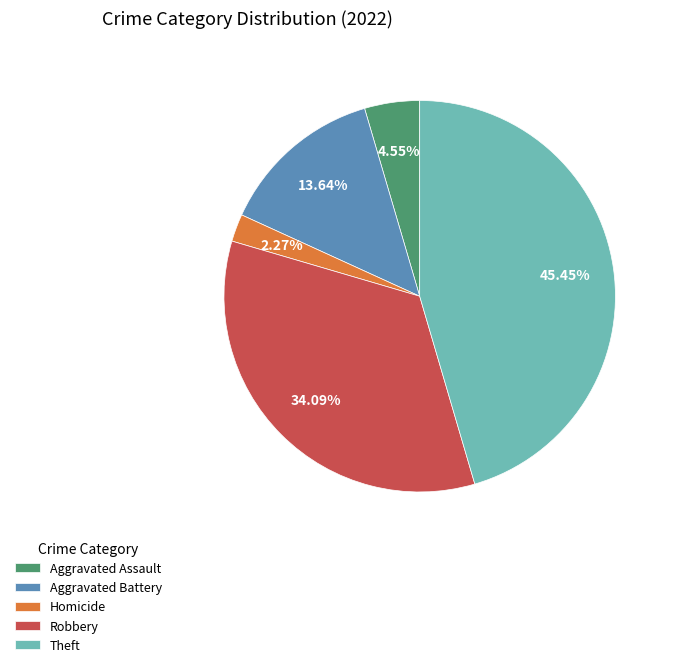

Is there a majority slice in this chart?

No